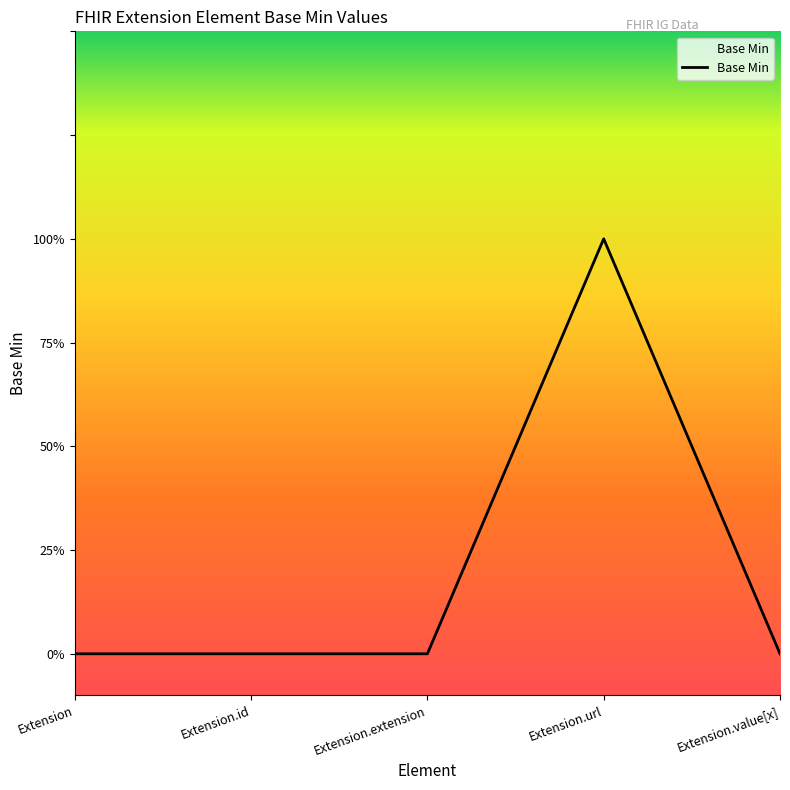

How many values are between 0 and 1?

5